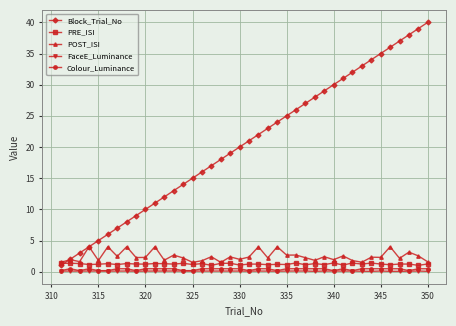

What is the smallest value displayed?

0.1